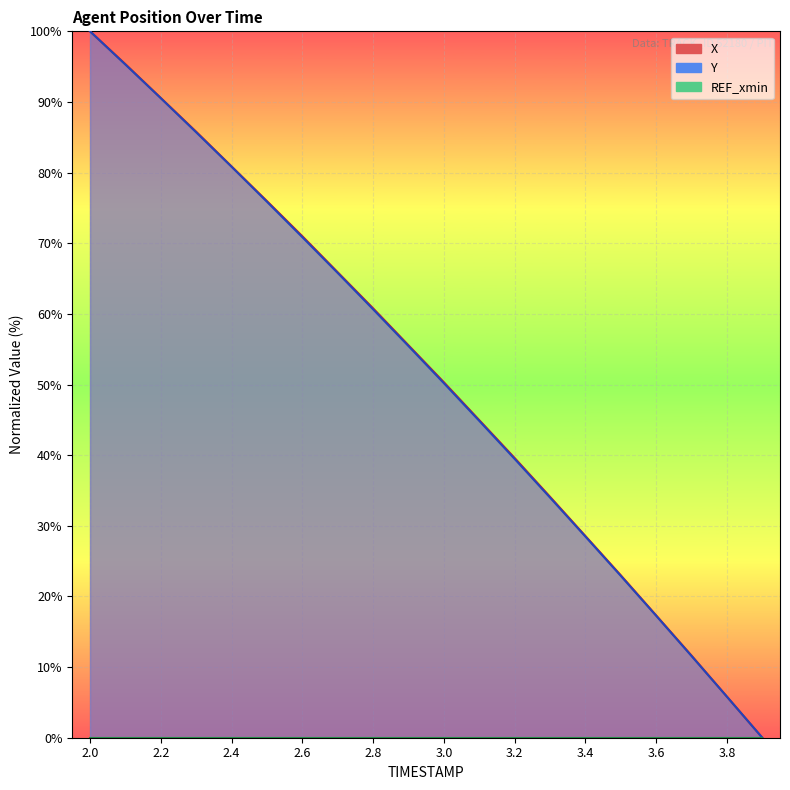

What position from the right is 2.1?

19